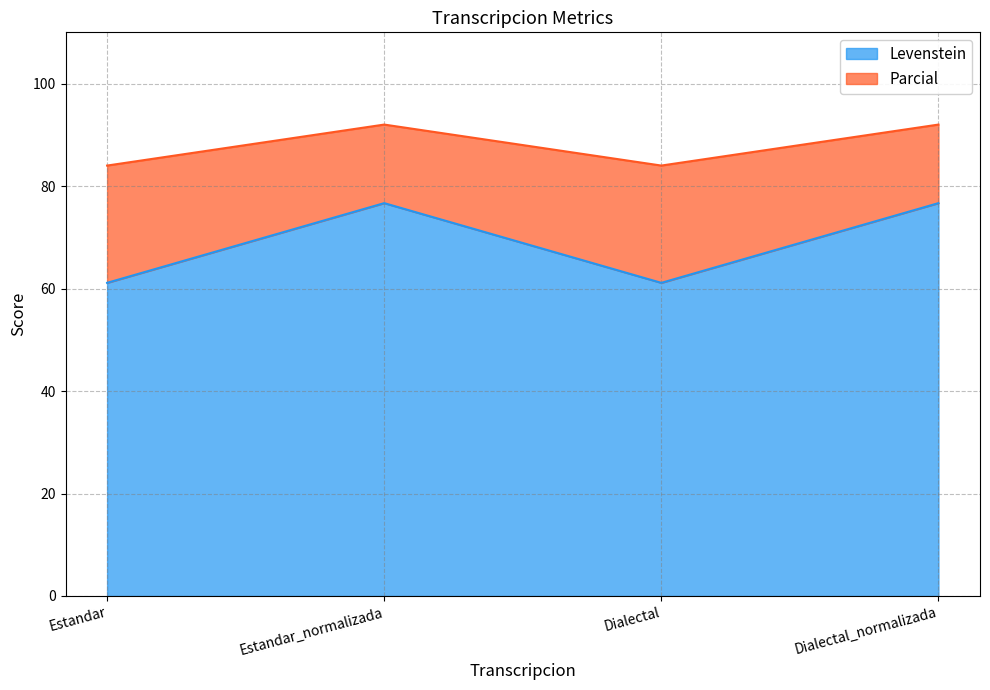

Reading left to right, transcribe all the data shown in this chart.

Levenstein: Estandar=61.1	Estandar_normalizada=76.7	Dialectal=61.1	Dialectal_normalizada=76.7
Parcial: Estandar=84.0	Estandar_normalizada=92.0	Dialectal=84.0	Dialectal_normalizada=92.0